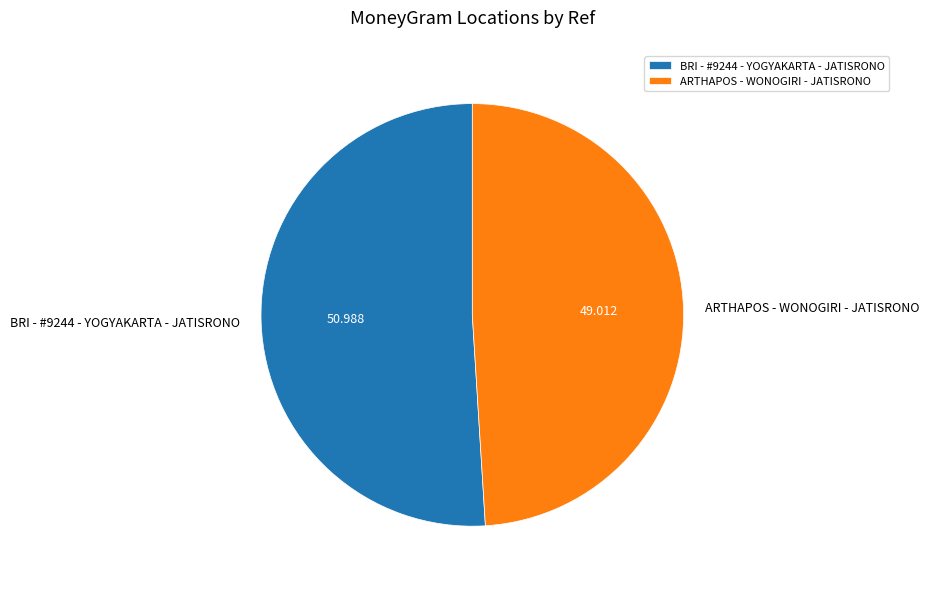

Does any single category account for the majority?

Yes